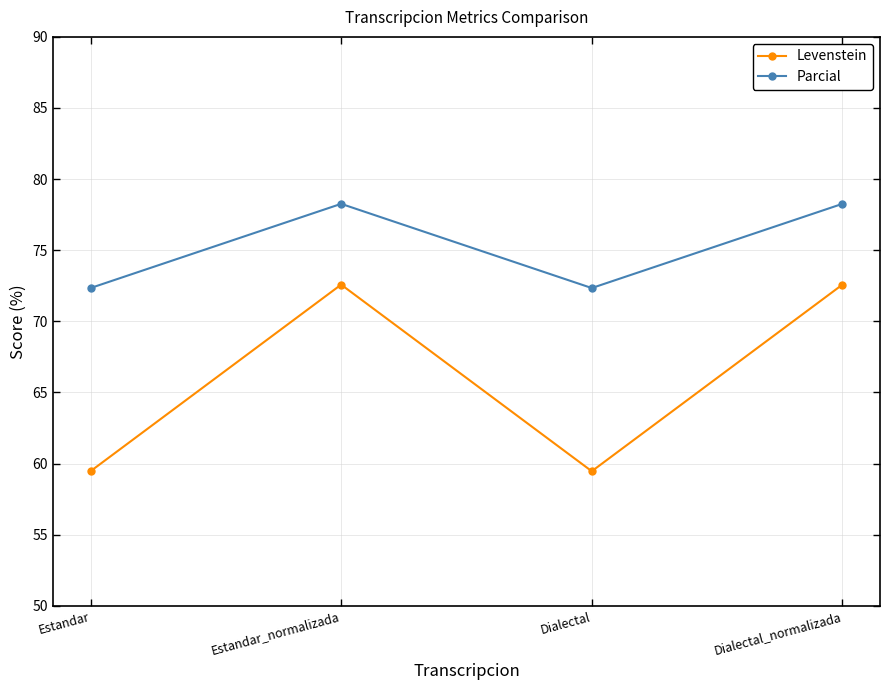

Which series changed the most between Dialectal and Dialectal_normalizada?

Levenstein